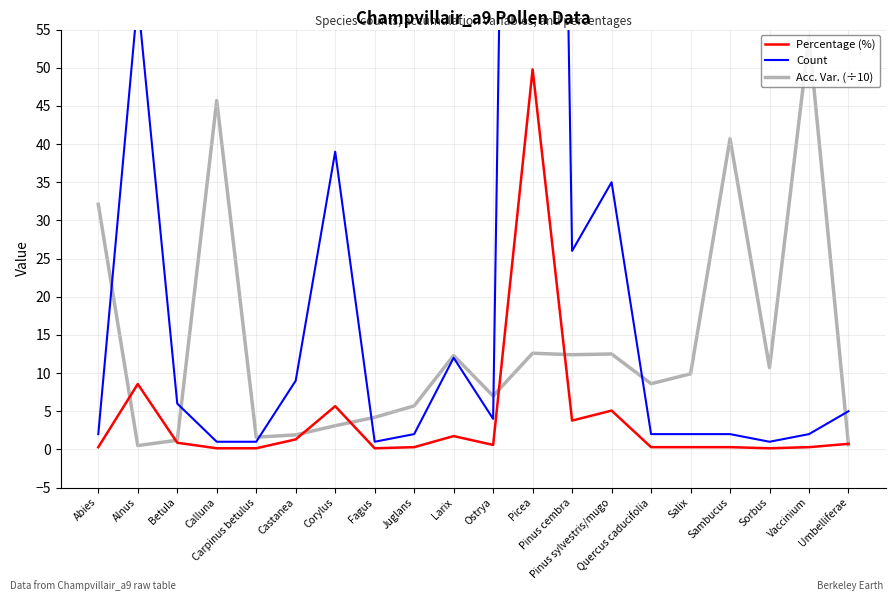

At which category does the chart reach its minimum across all series?

Calluna